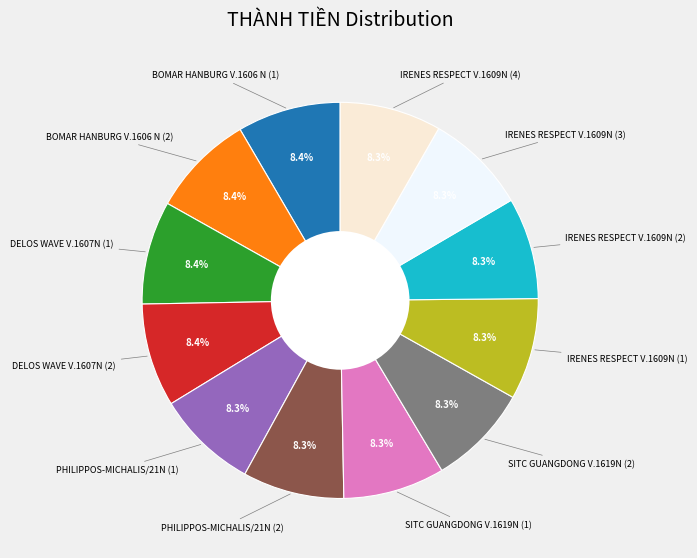

Is there a majority slice in this chart?

No